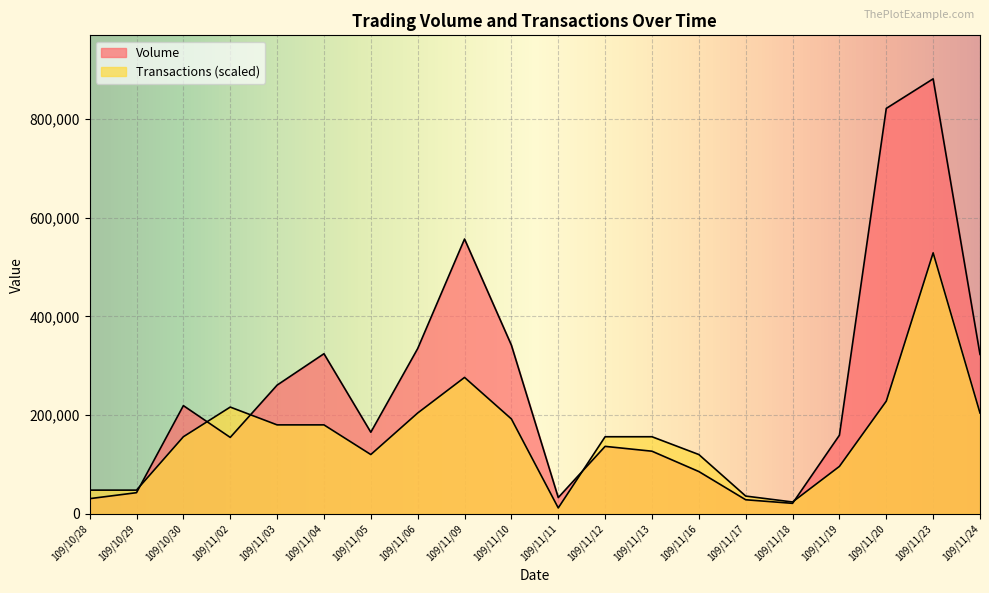

At which category does Volume reach its first local peak?

109/10/30